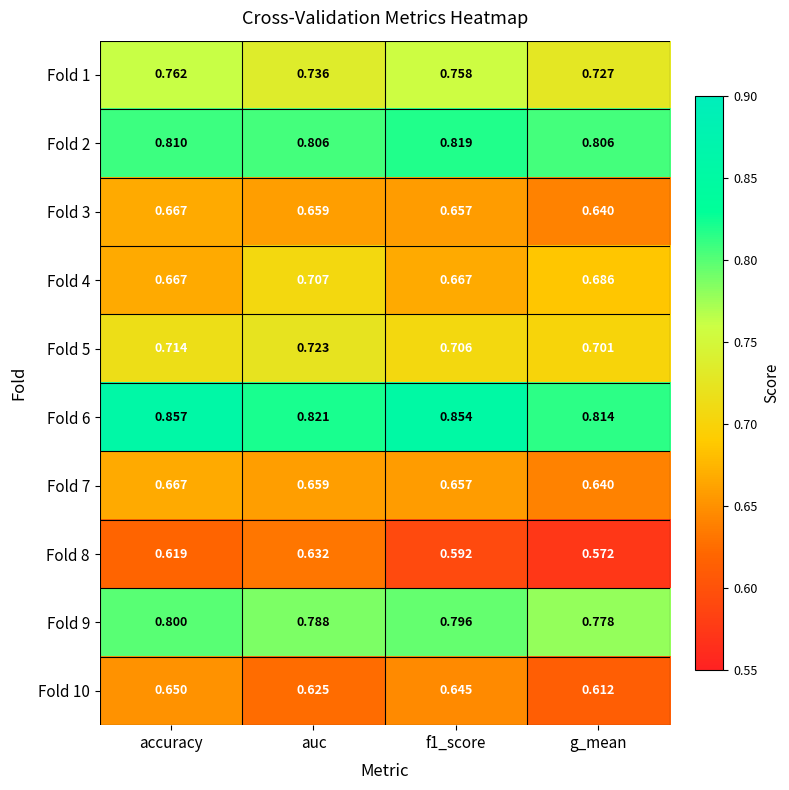

At which label does Fold 4 reach its peak?

auc